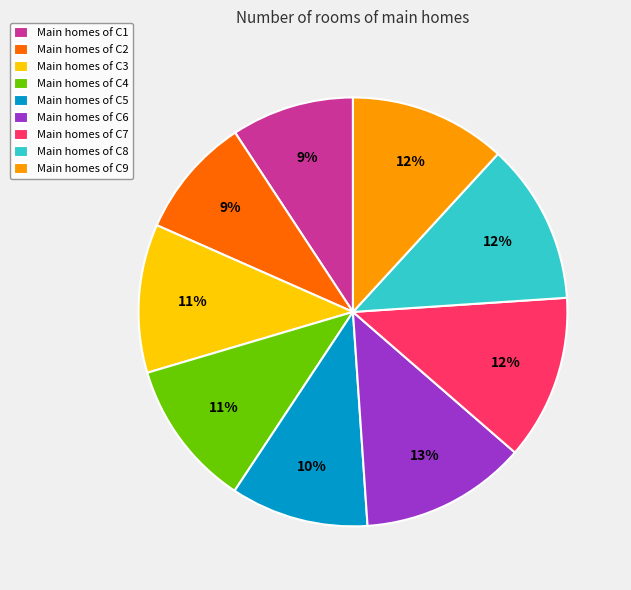

To the nearest percent, what is the difference between the Main homes of C1 and Main homes of C4 slice percentages?

2%